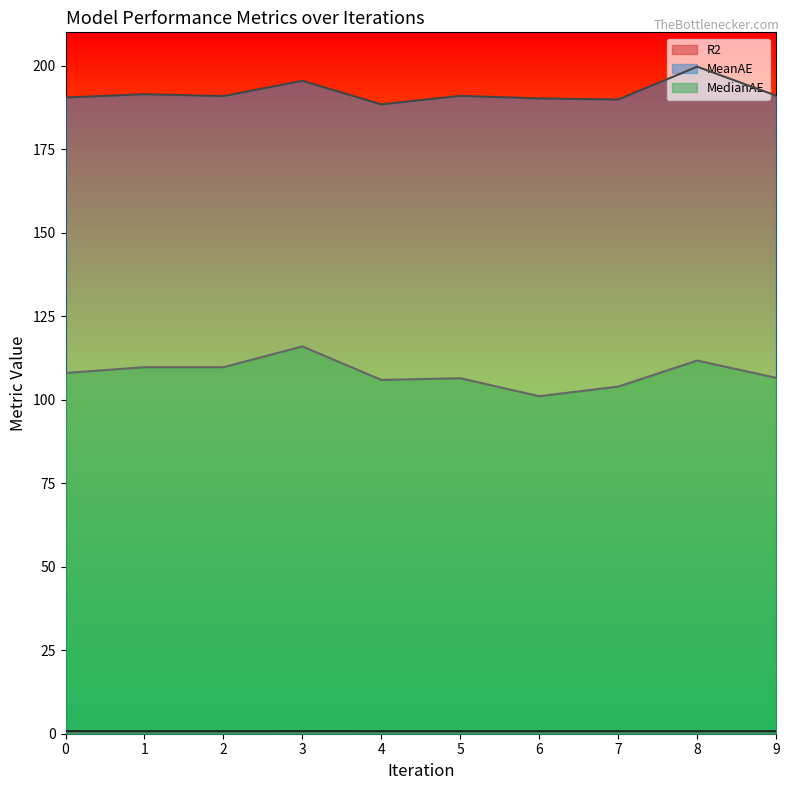

What is the difference between the highest and lowest values at 2?

190.2